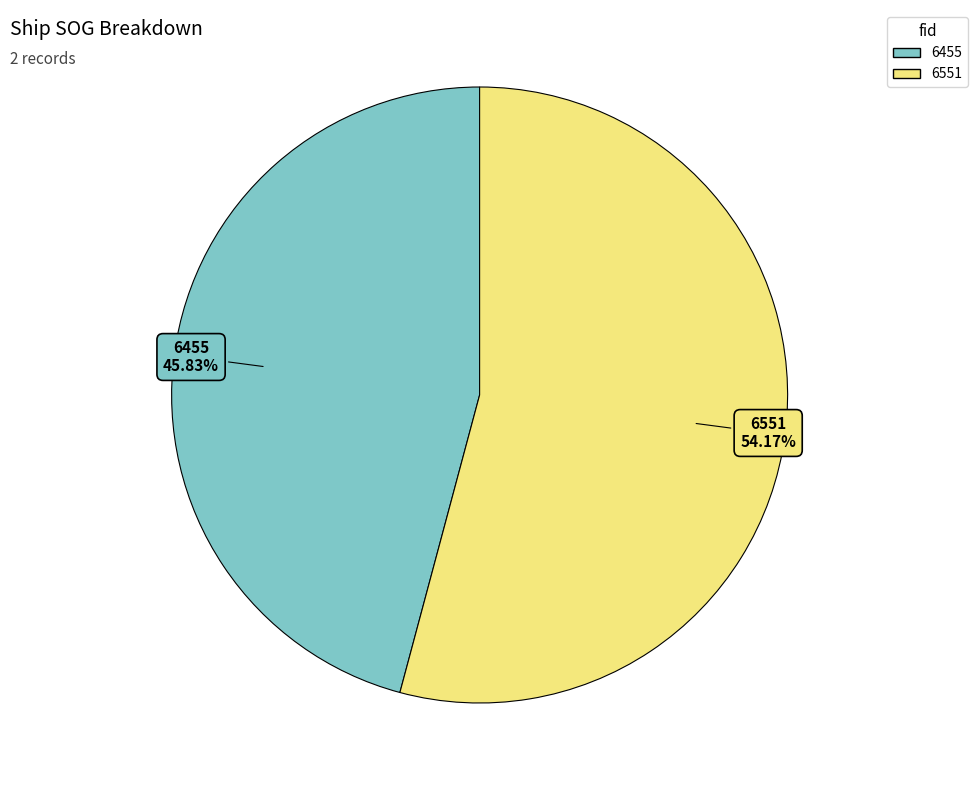

Rank the categories by value from lowest to highest.

6455, 6551